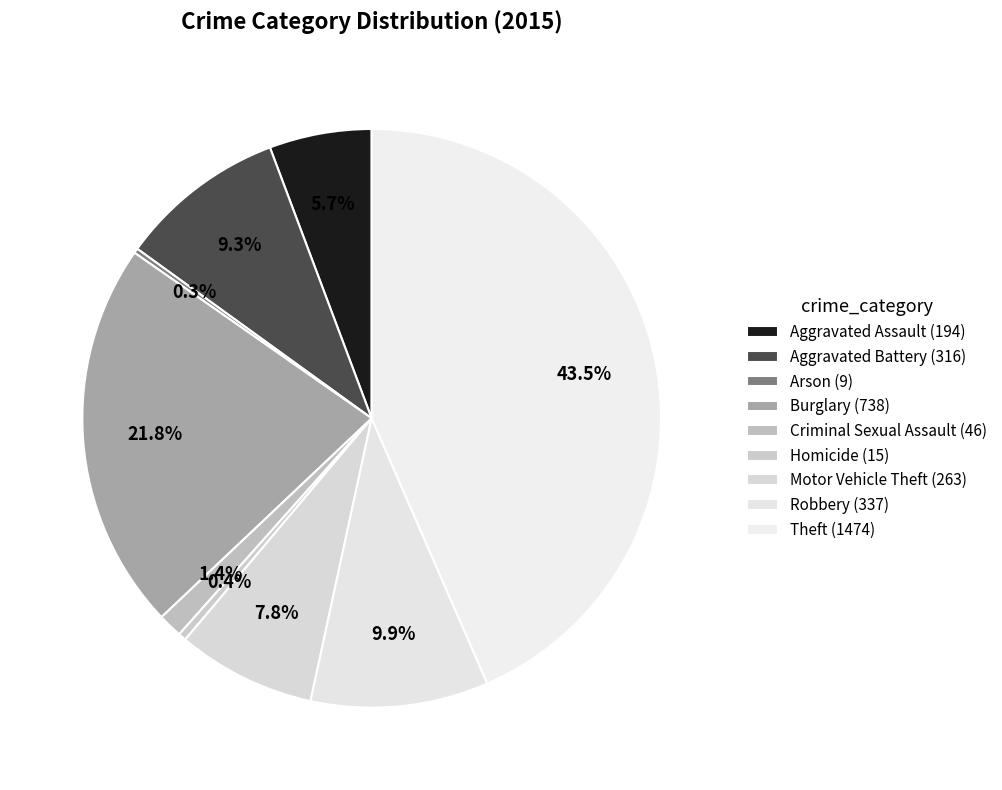

To the nearest percent, what is the difference between the largest and smallest slice percentages?

43%